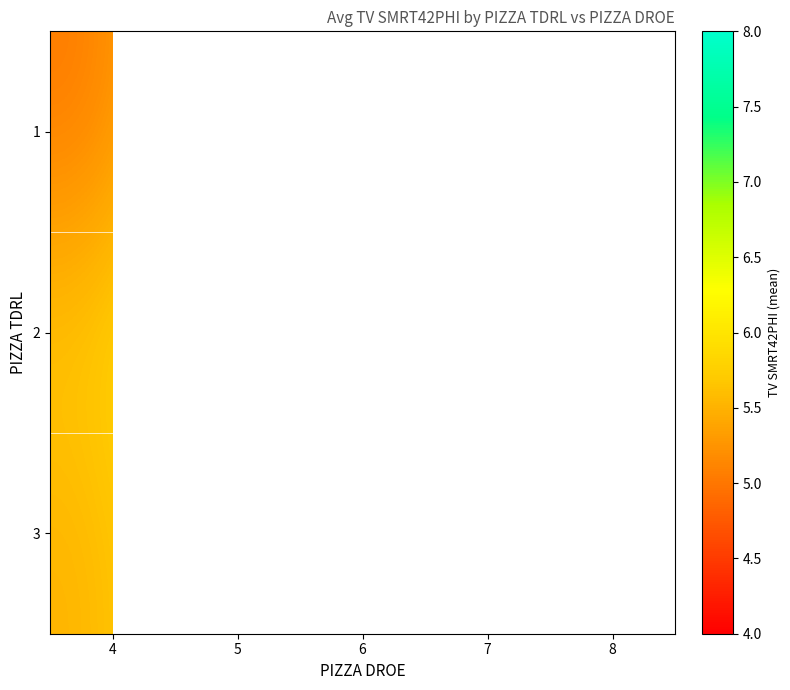

Count the number of data series in this chart.

3